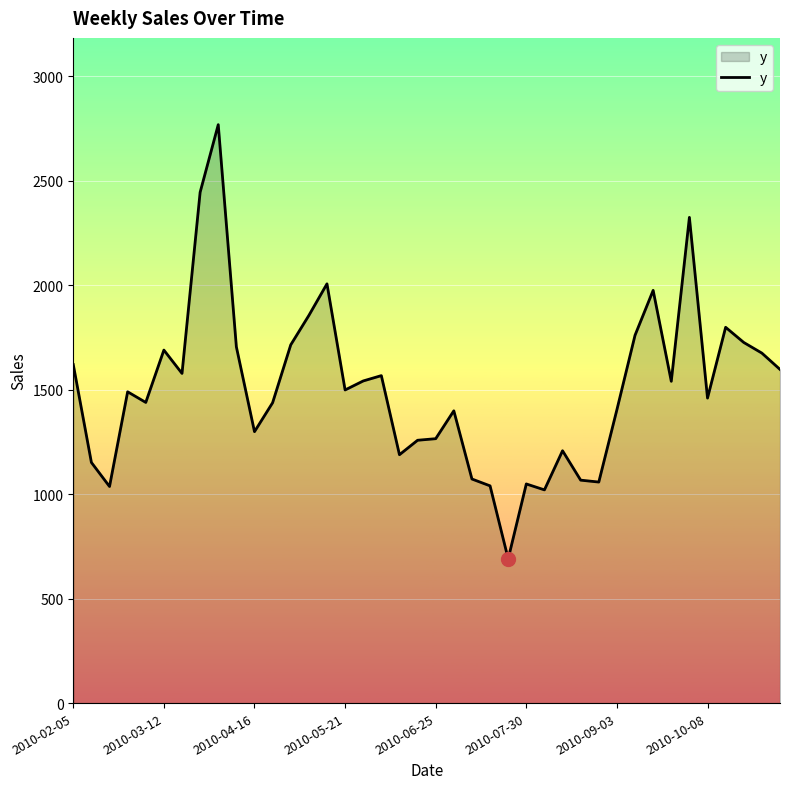

What is the smallest value displayed?

690.6